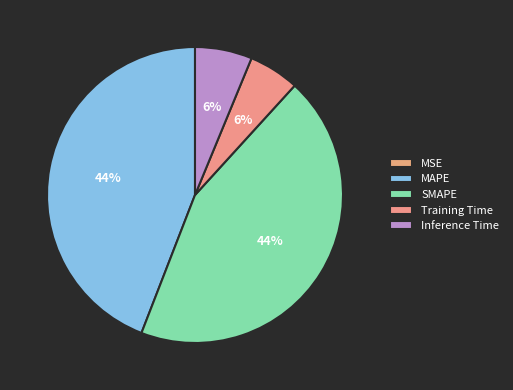

Which slice is the largest?

SMAPE